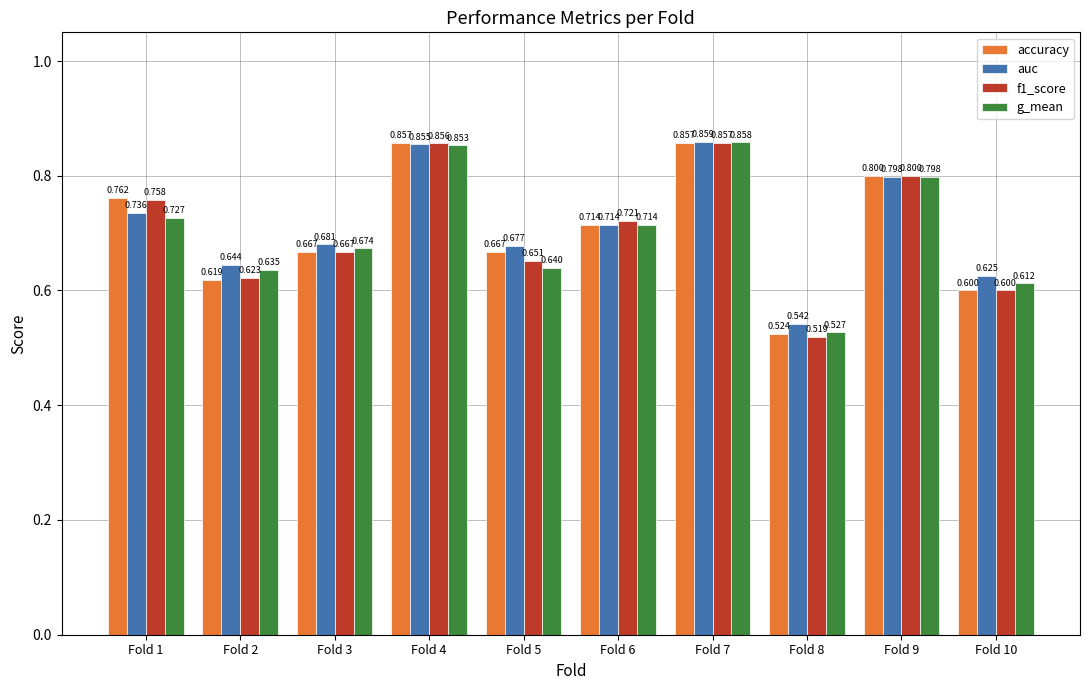

Between Fold 1 and Fold 6, which series saw the biggest shift?

accuracy